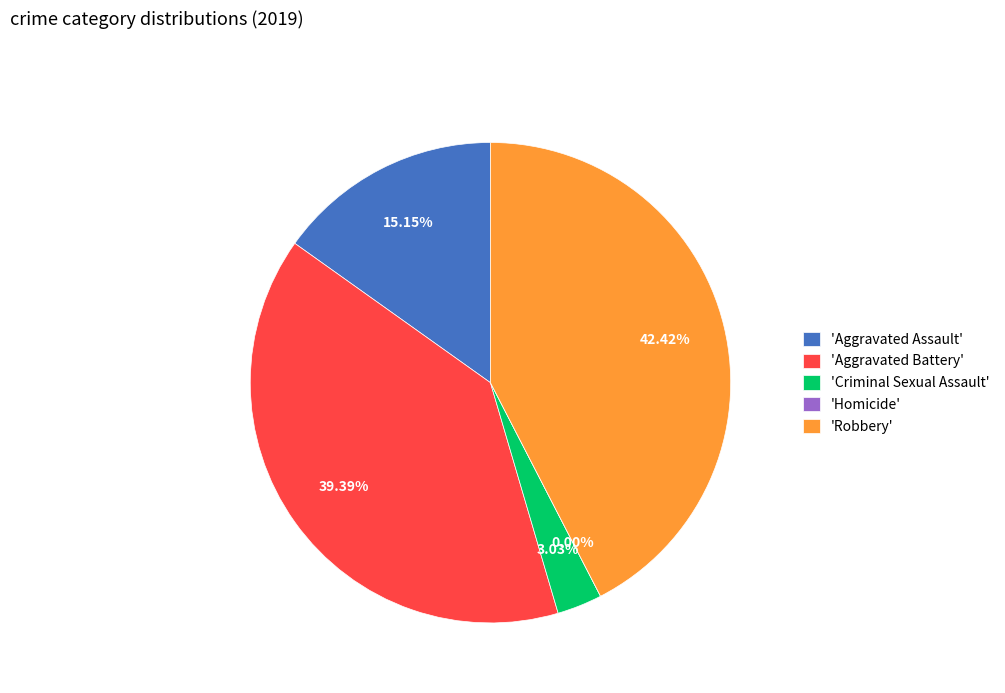

Count the number of slices in the pie.

5